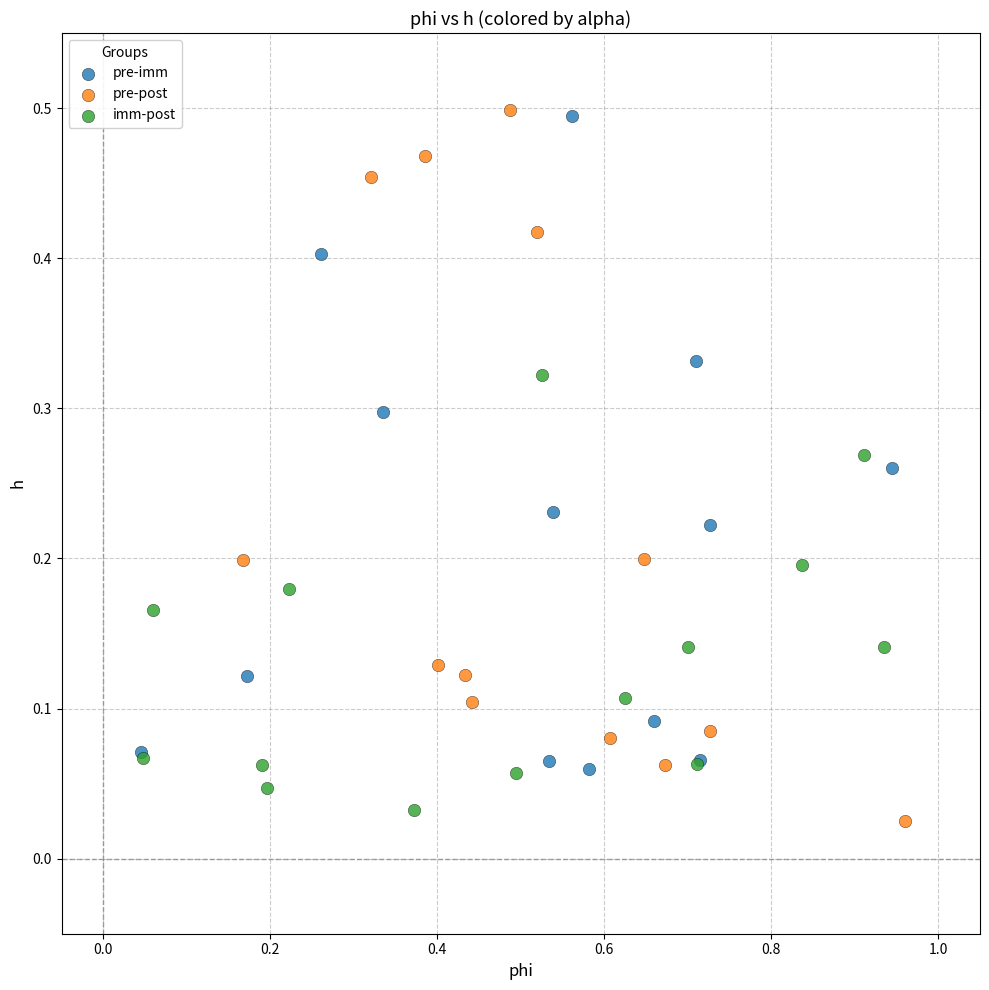

What are all the series names shown in the legend?

pre-imm, pre-post, imm-post